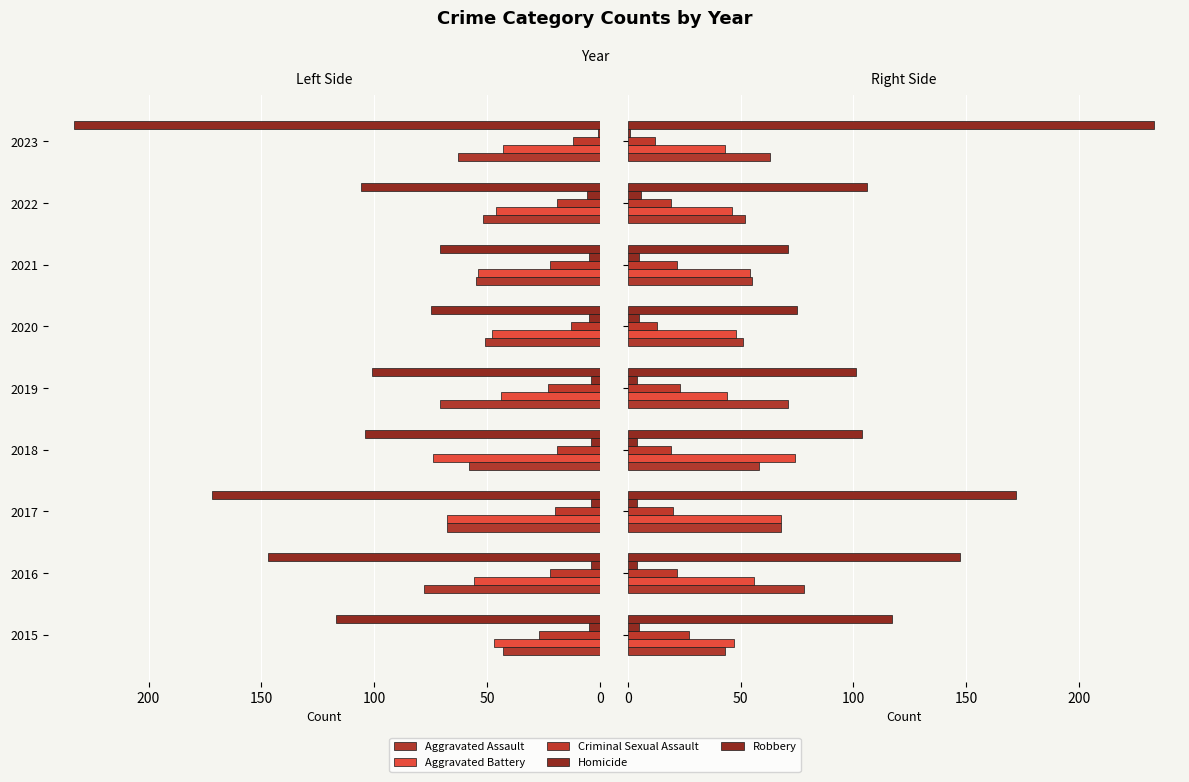

What is the maximum value shown in the chart?

233